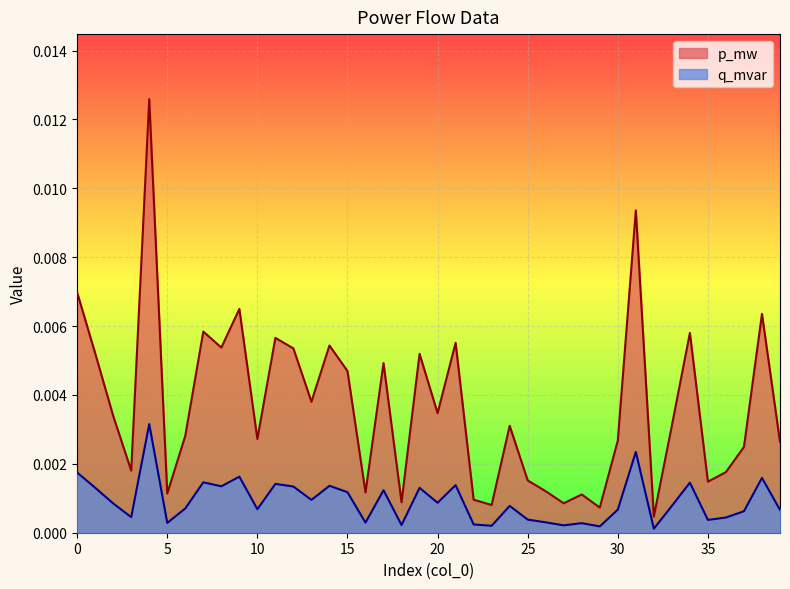

How many lines are shown in the chart?

2